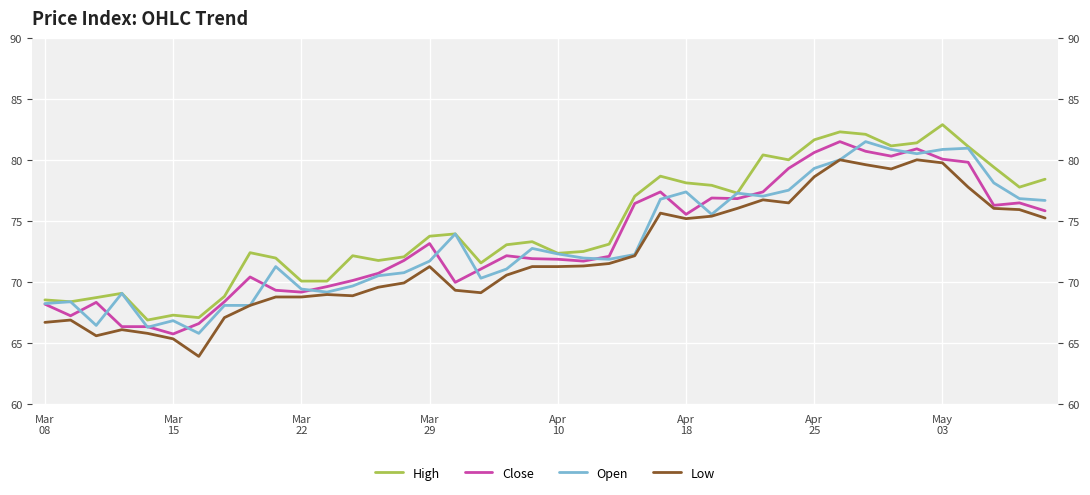

Which series has the largest total across all categories?

High